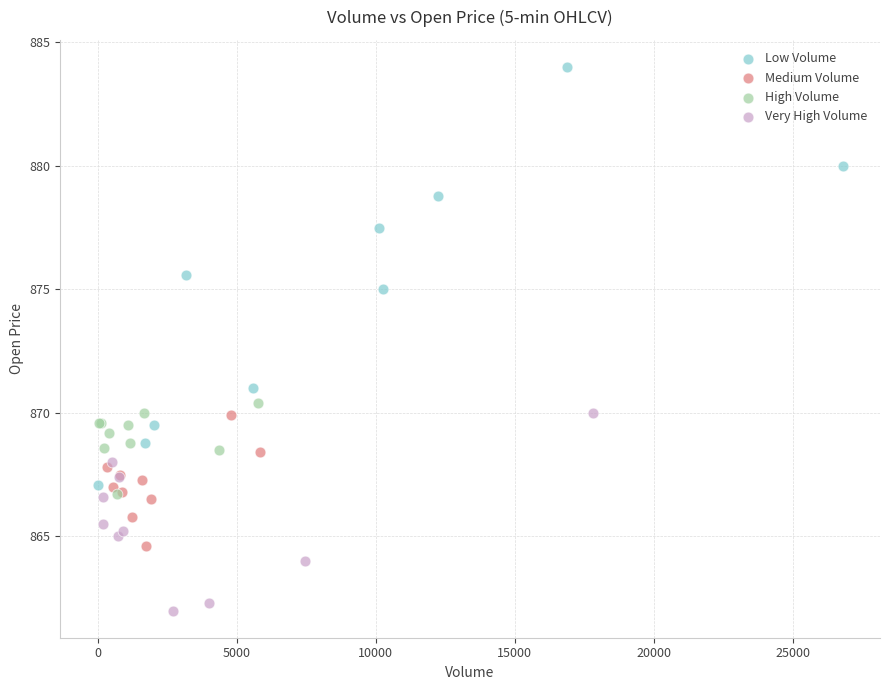

Which series reaches the maximum Y coordinate?

Low Volume